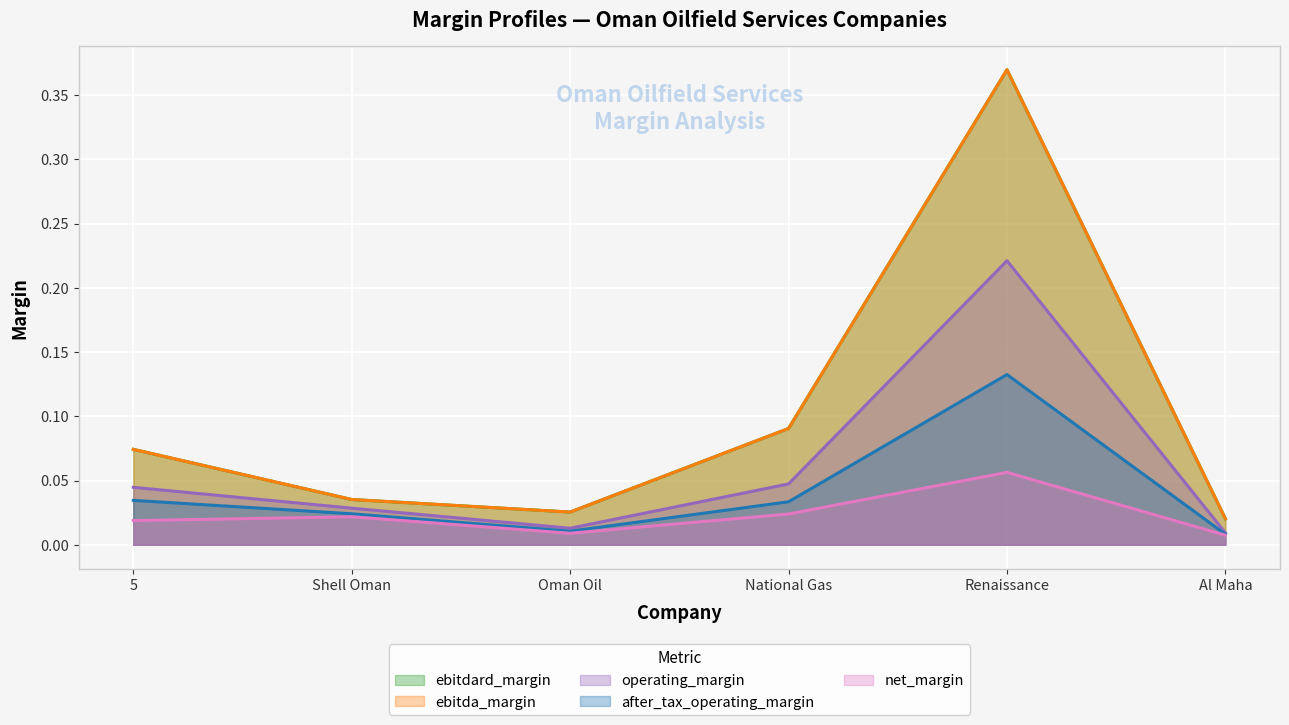

How many interior local peaks does the ebitdard_margin series have?

1